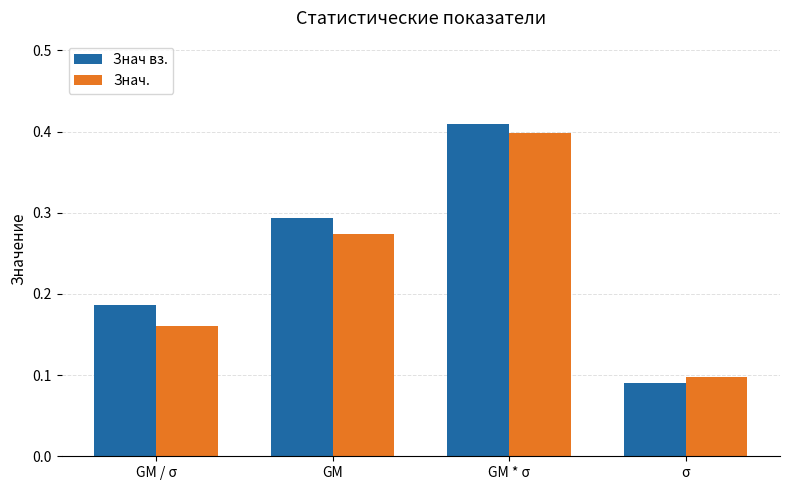

What is the label of the 1st bar from the right?

σ